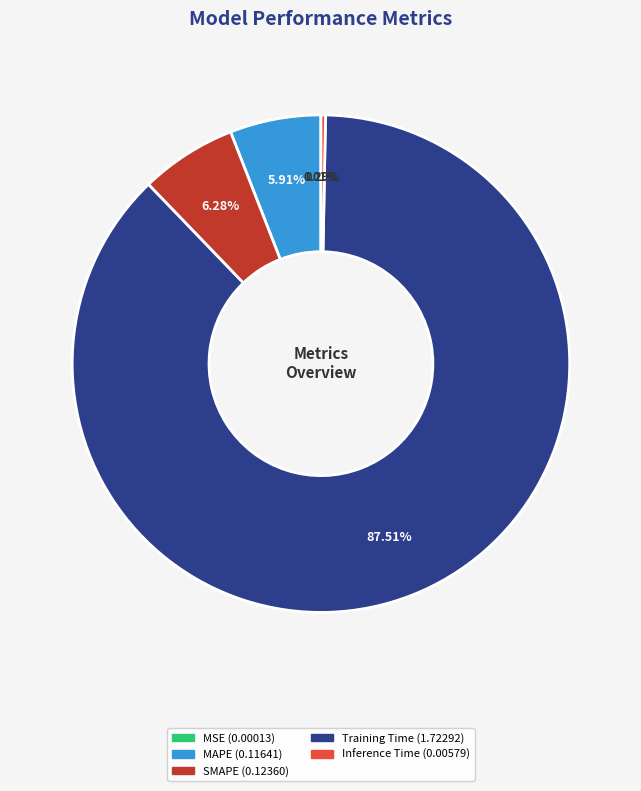

To the nearest percent, what portion does SMAPE represent?

6%